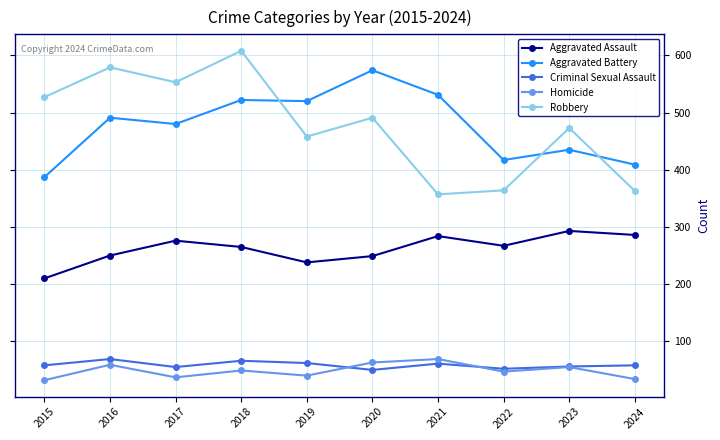

What is the total value across all series at 2023?

1312